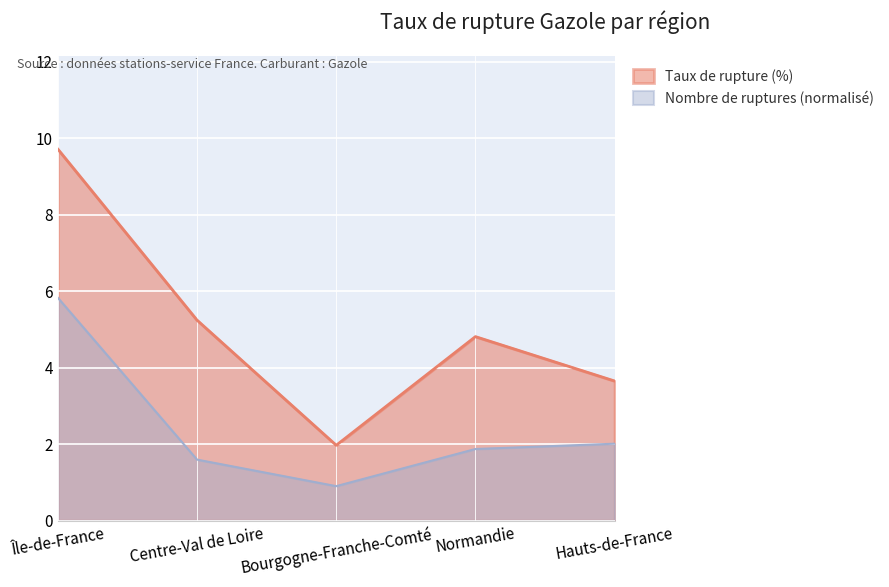

Where is pourcentage_rupture nearest to the value 5?

Normandie